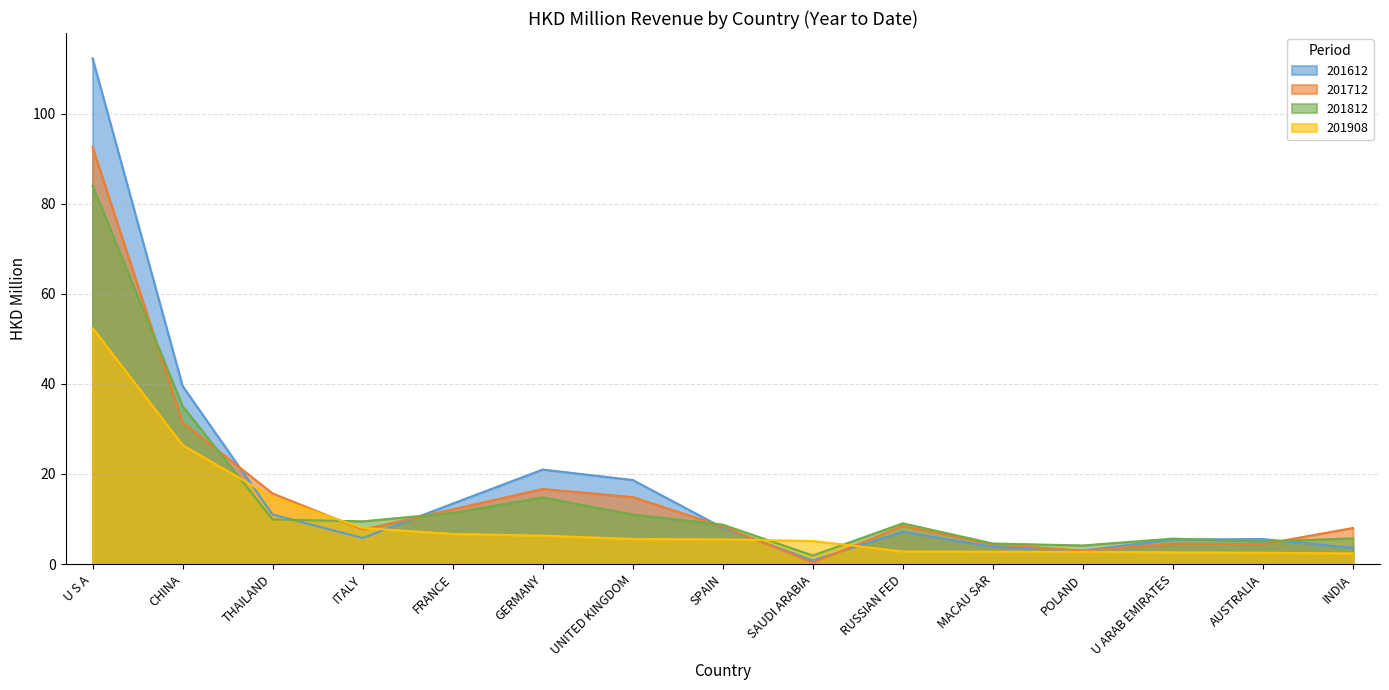

Is it true that 201908 equals 1.0 at POLAND?

False